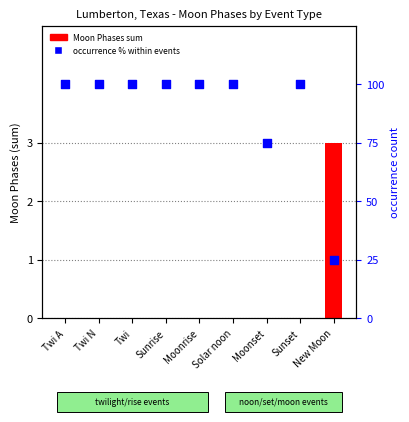

What are all the series names shown in the legend?

Moon Phases sum, occurrence % within events